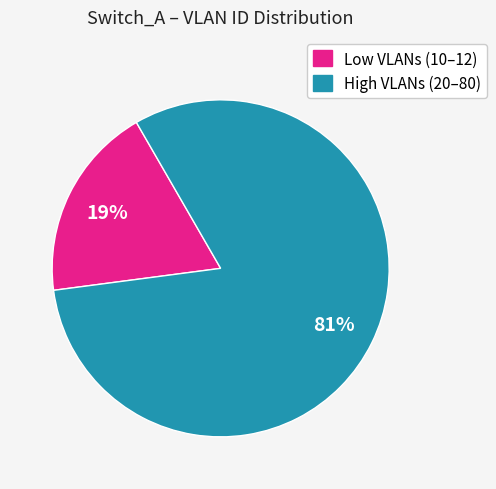

Is there any slice that represents more than half of the pie?

Yes